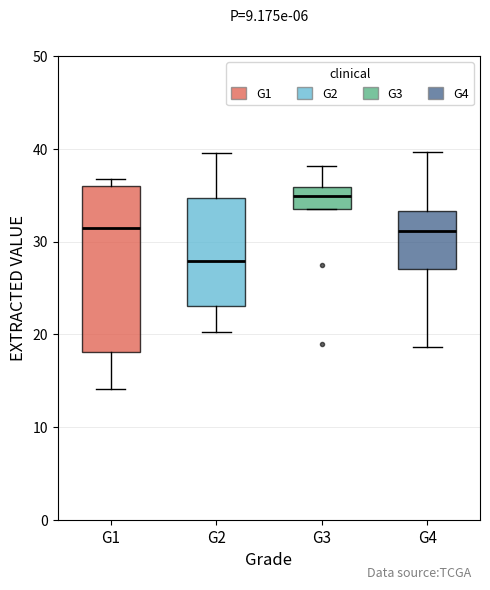

Reading left to right, transcribe this box plot: for each box, give where its median line is, the range the box spans, and where its two whiskers end, as read against the y-axis. The values are not printed on the chart, so give them approximately, as read against the axis.

G1: median 32, box 18 to 36, whiskers 14 to 37
G2: median 28, box 23 to 35, whiskers 20 to 40
G3: median 35, box 34 to 36, whiskers 34 to 38
G4: median 31, box 27 to 33, whiskers 19 to 40